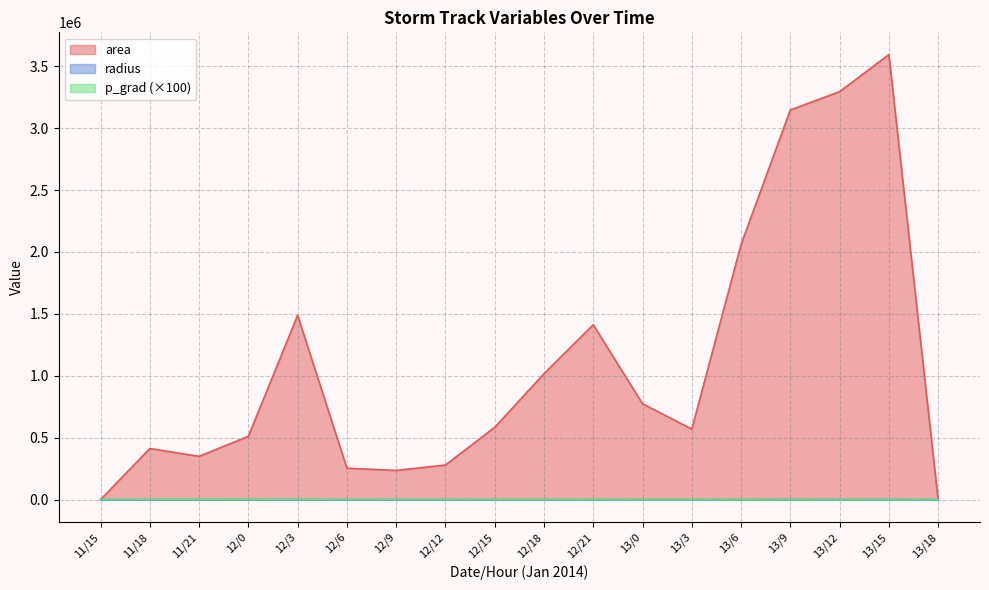

True or false: area and radius cross at least once.

False